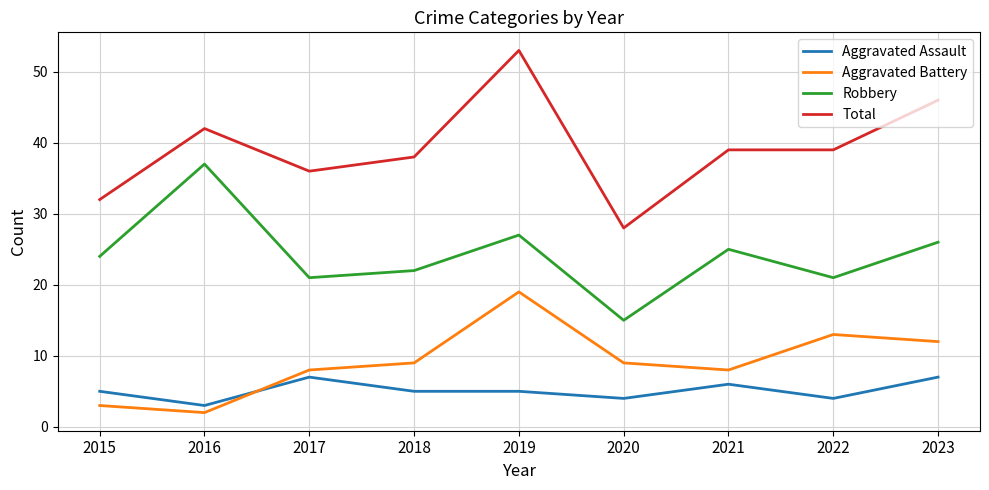

Does the chart have visible grid lines?

Yes